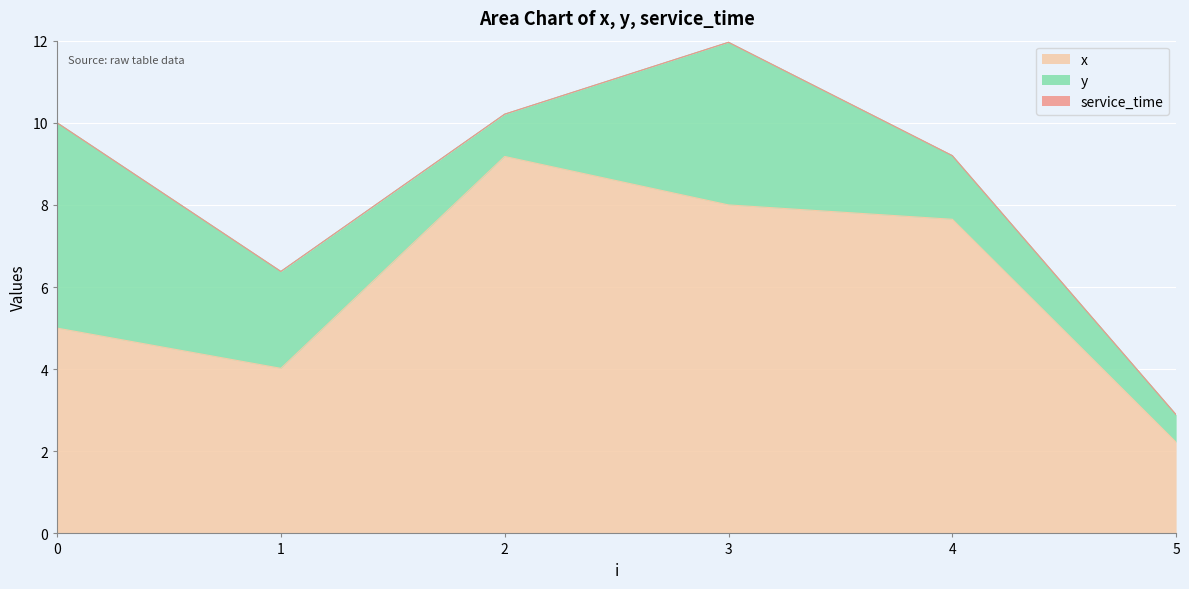

What is the lowest value of the y series?

0.7